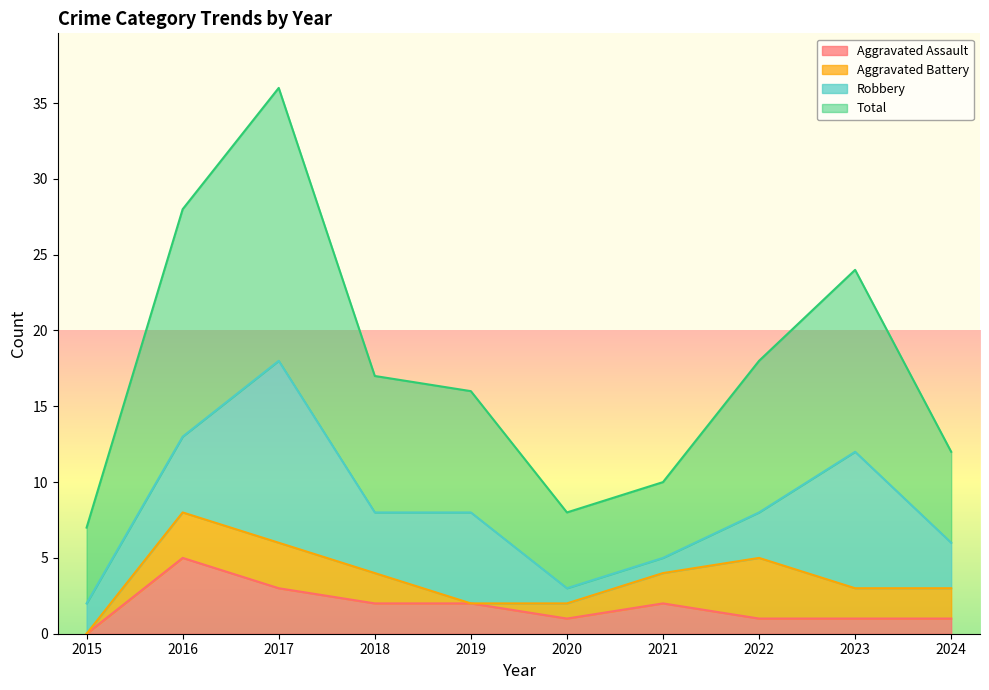

Which category has the lowest value in the Aggravated Assault series?

2015